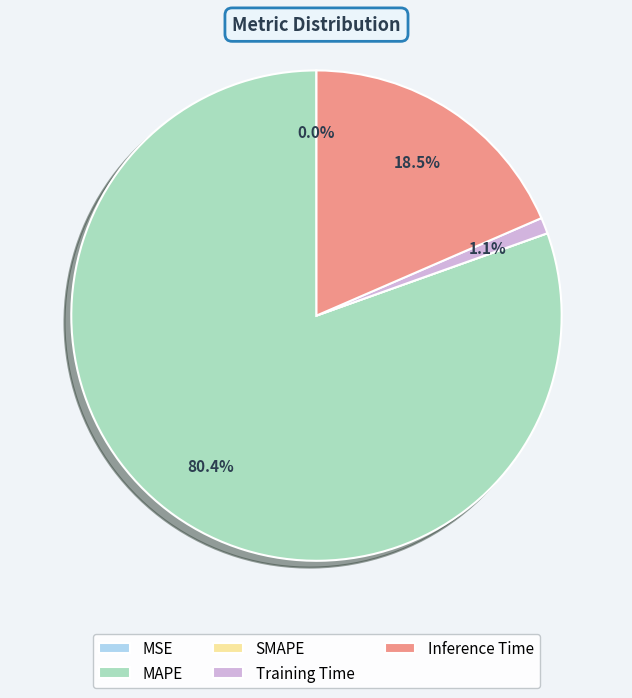

What is the majority slice?

MAPE